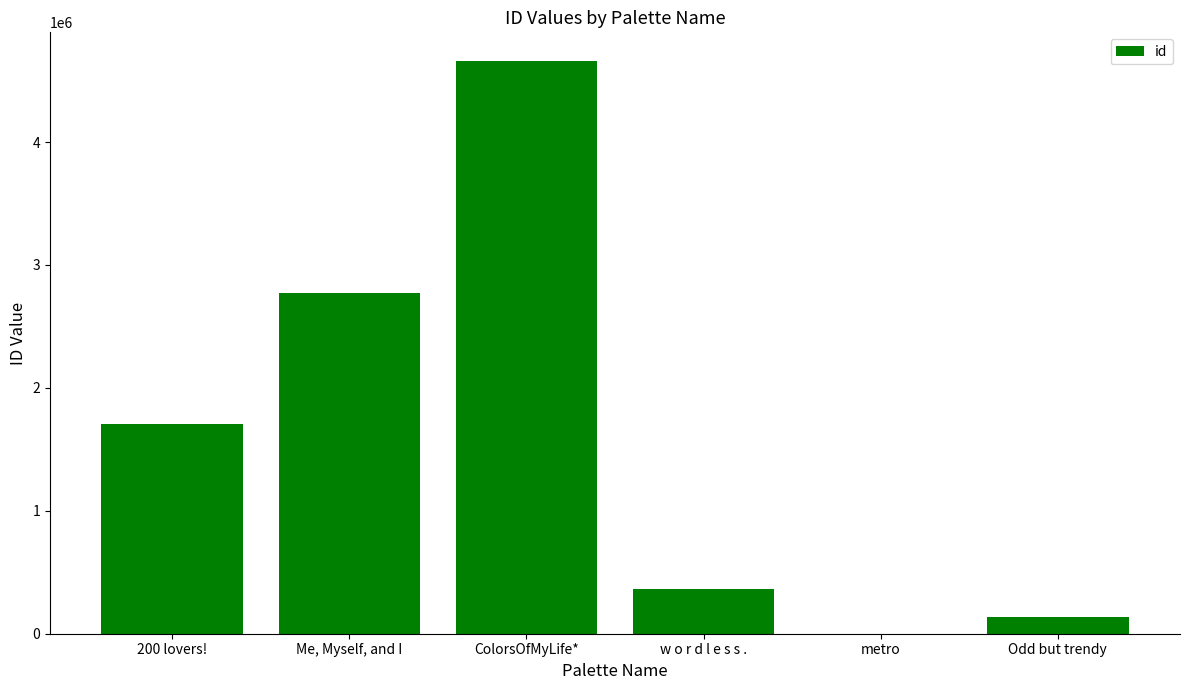

Does the chart contain stacked bars?

No